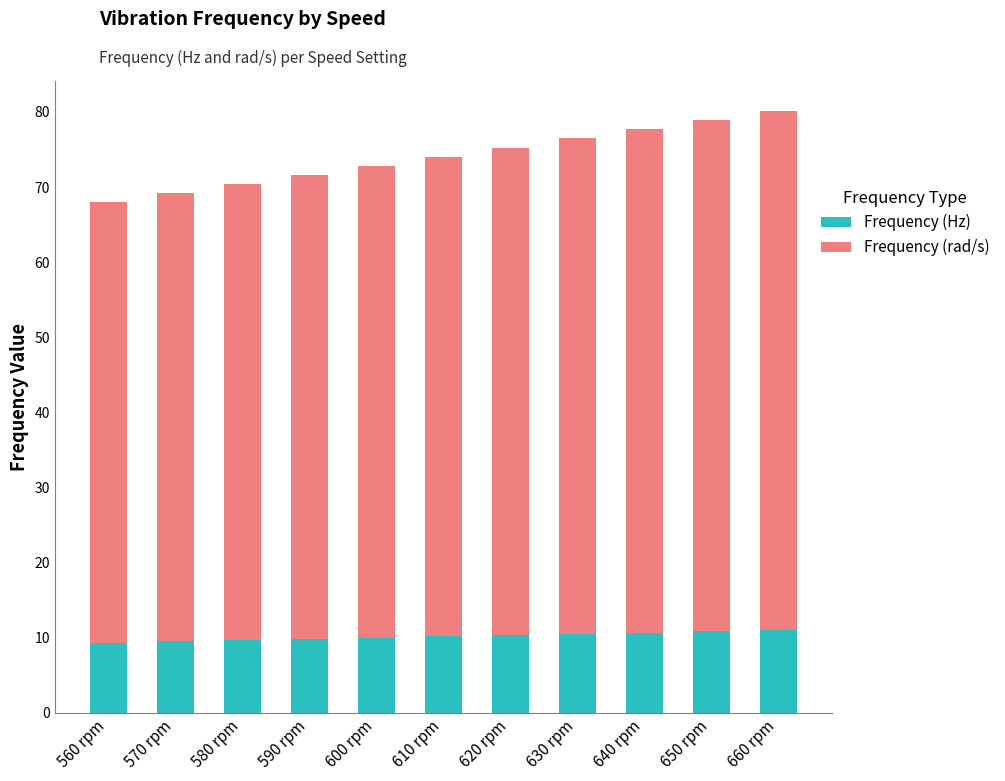

What is the maximum value for Frequency (Hz)?

11.0